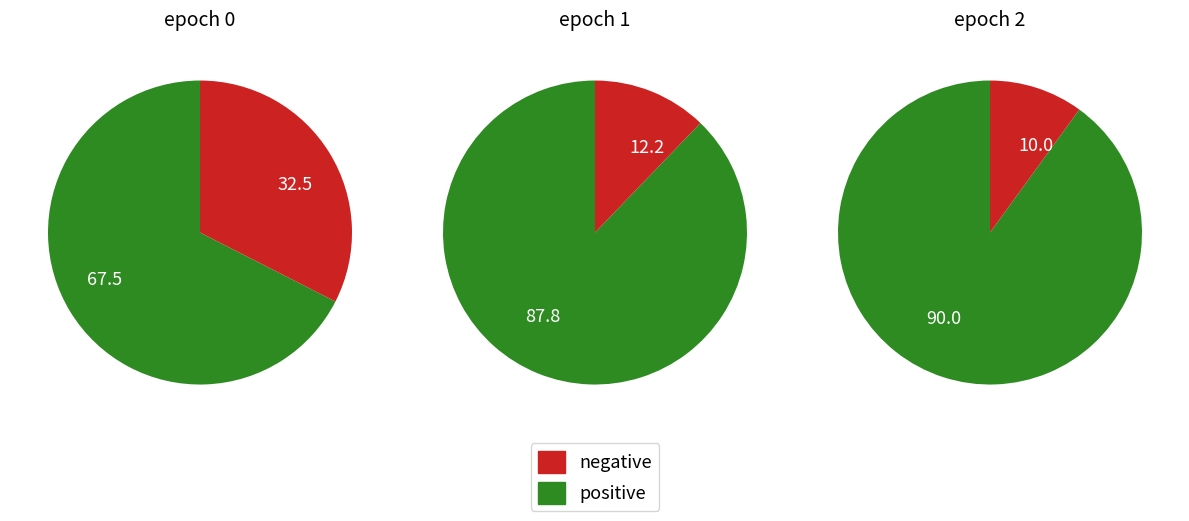

How much of the chart is everything except 1?

64.2%